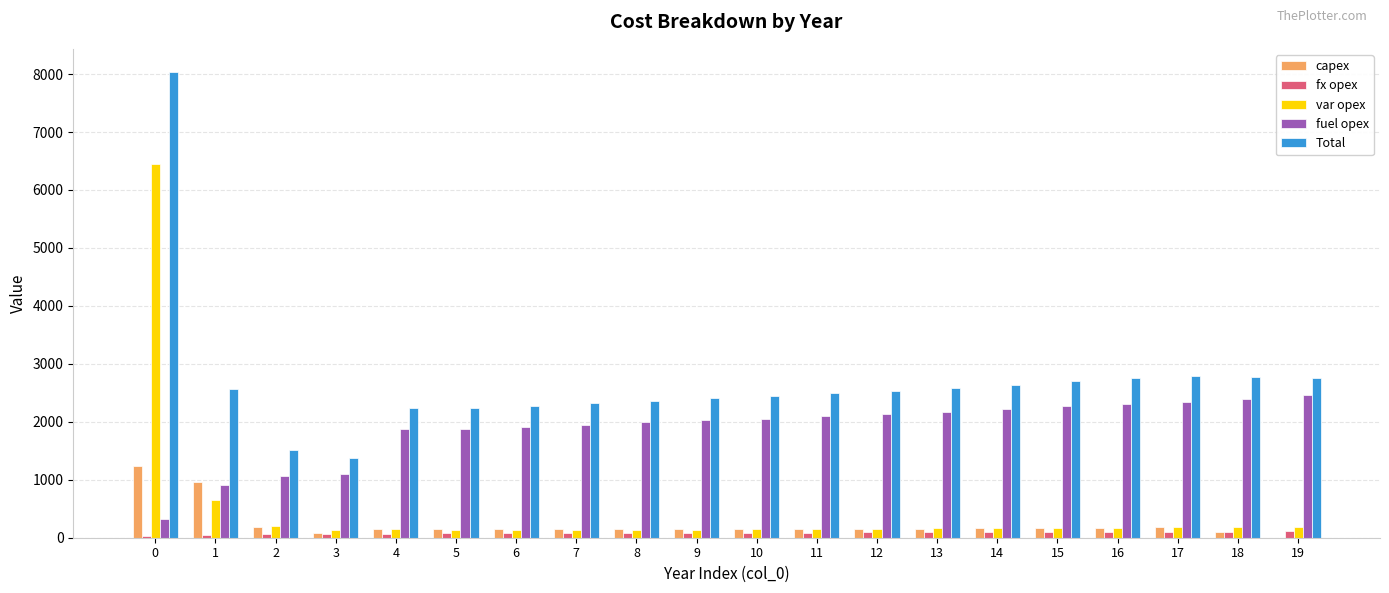

Which series has the largest total across all categories?

Total